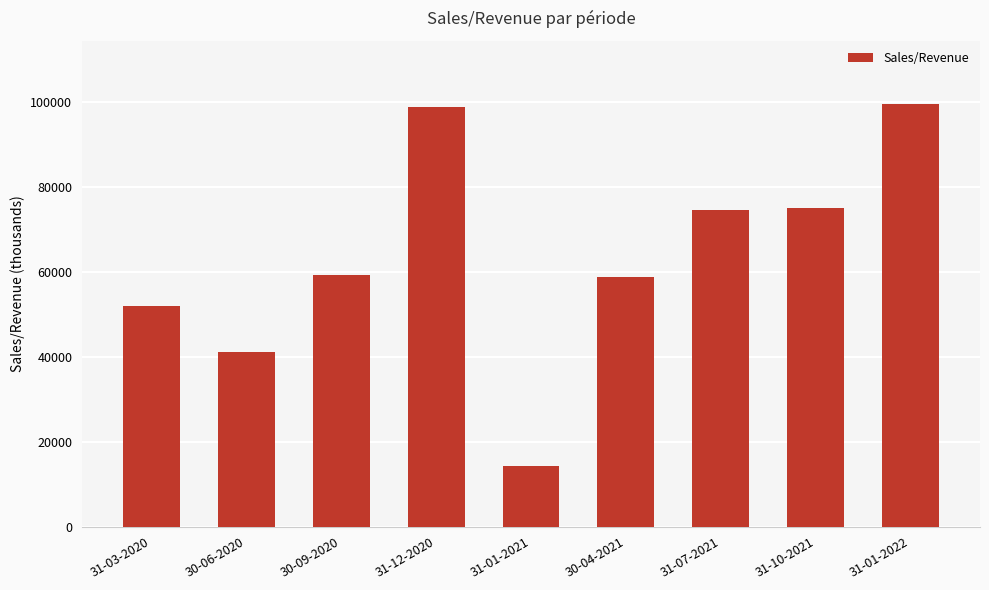

What is the label of the 1st bar from the right?

31-01-2022